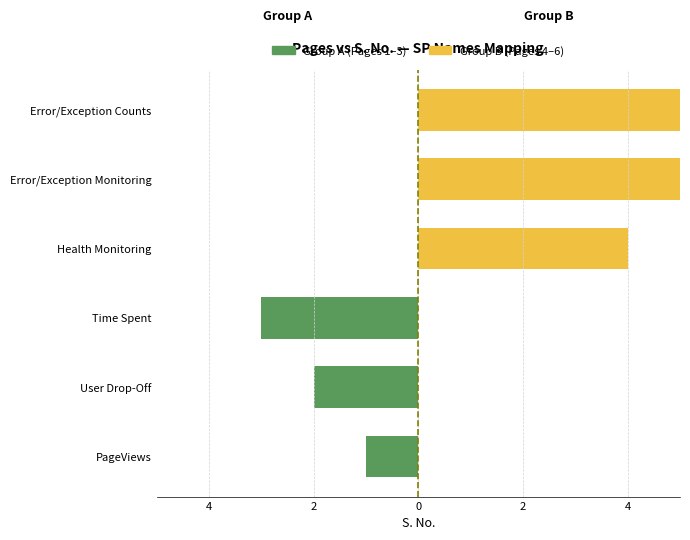

How many values in Group B (4–6) are above zero?

3